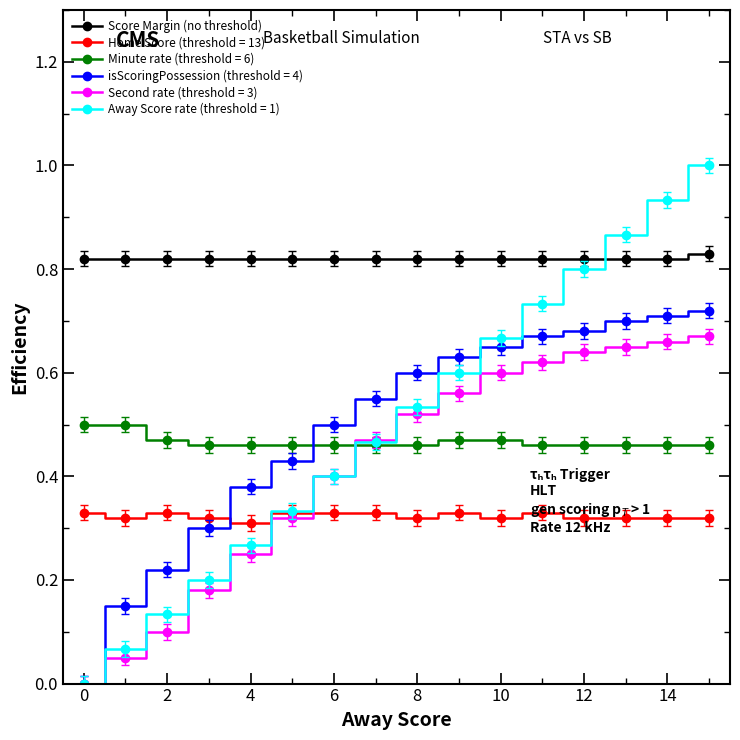

True or false: Away Score rate (threshold = 1) has more than 1 interior local peaks.

False